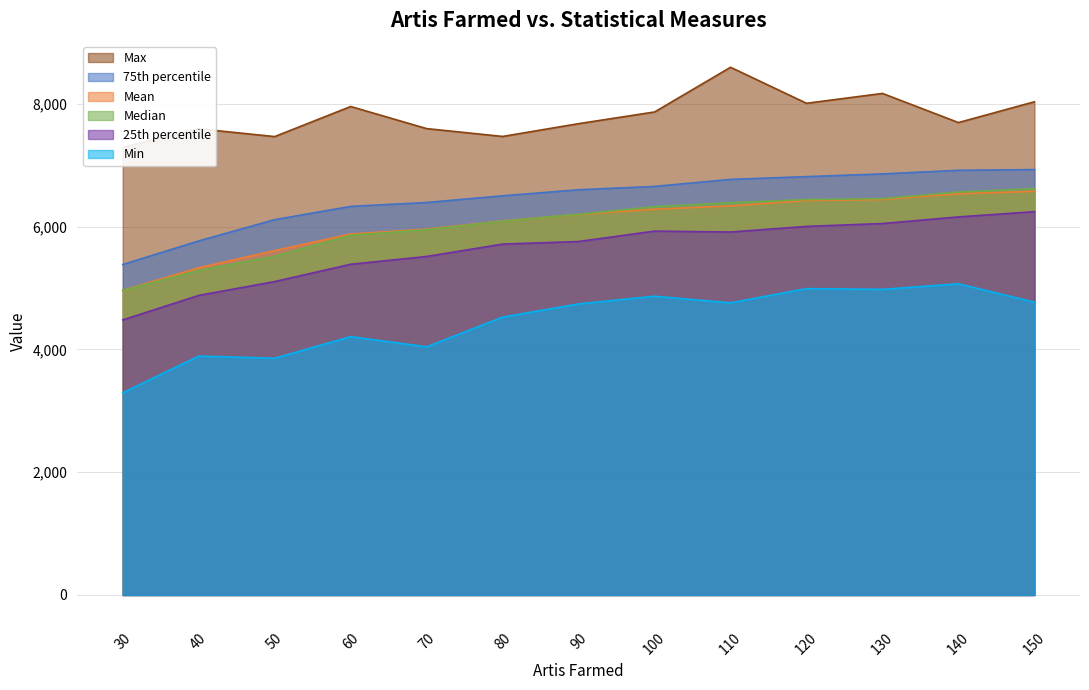

Is it true that Median equals 6439.5 at 120?

True